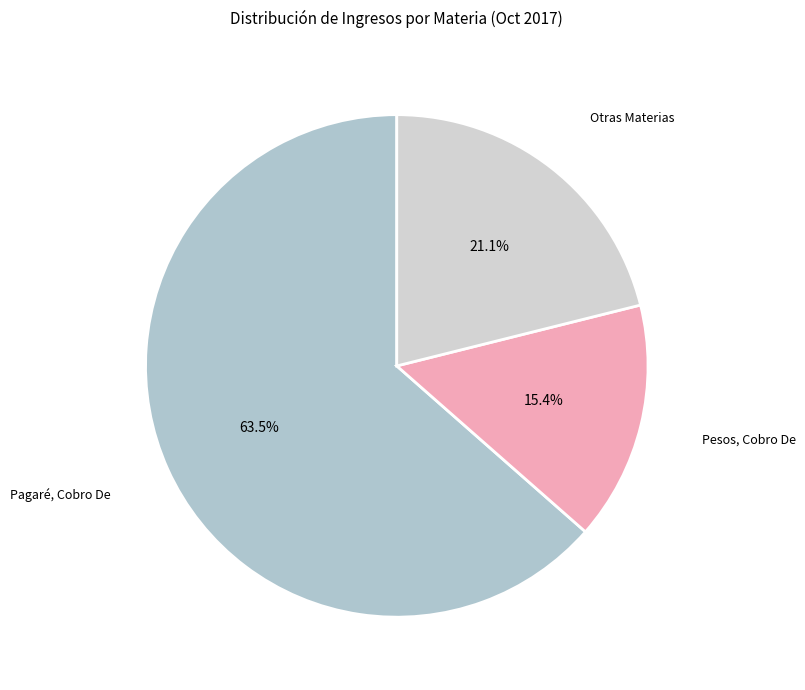

To the nearest percent, what is the difference between the largest and smallest slice percentages?

48%